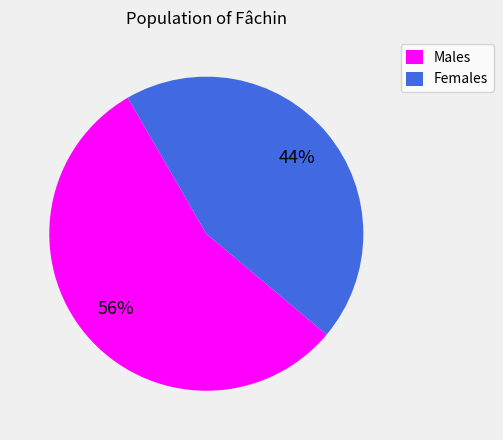

Rank the categories by value from lowest to highest.

Females, Males